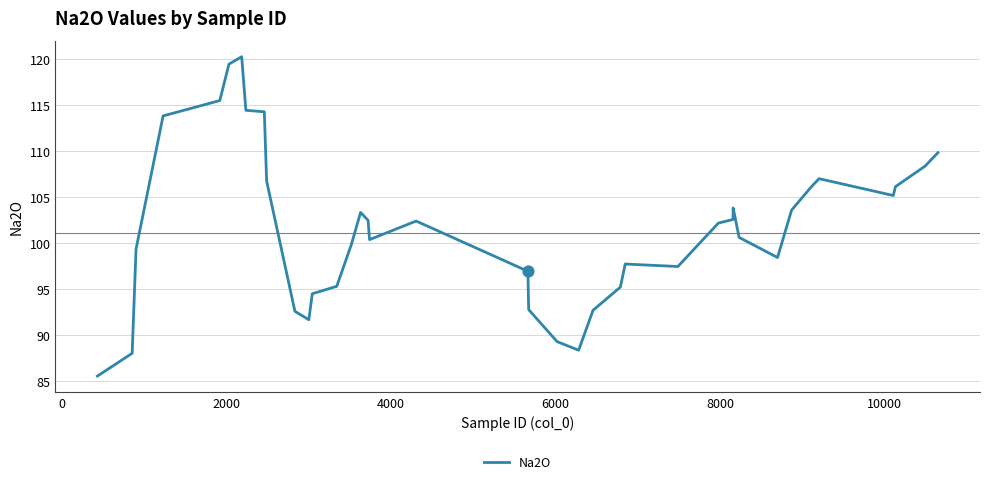

What is the minimum value shown in the chart?

85.6